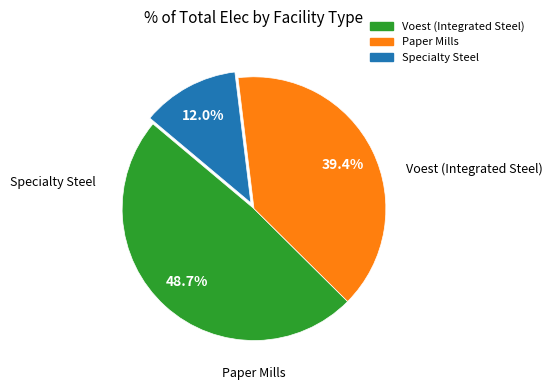

Is there a majority slice in this chart?

No